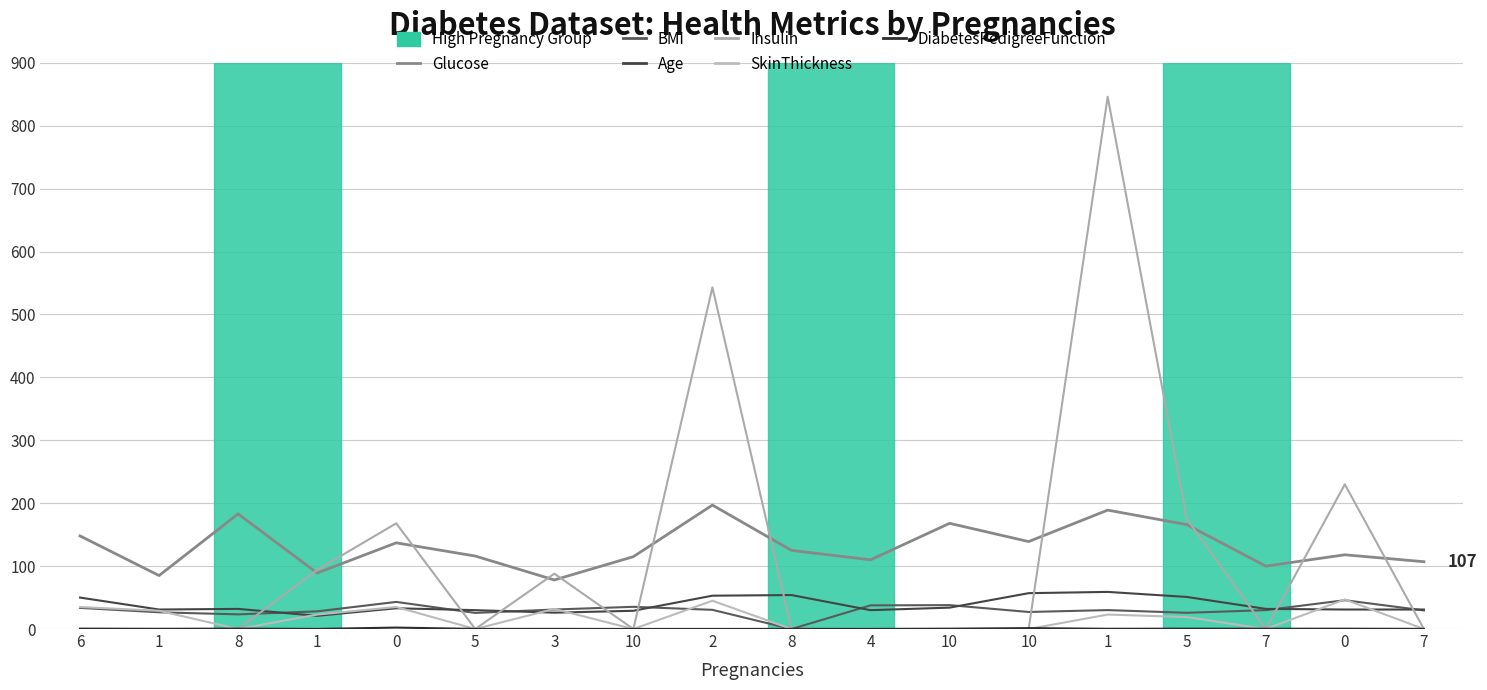

After their last crossing, which series has the higher values: Insulin or Glucose?

Glucose